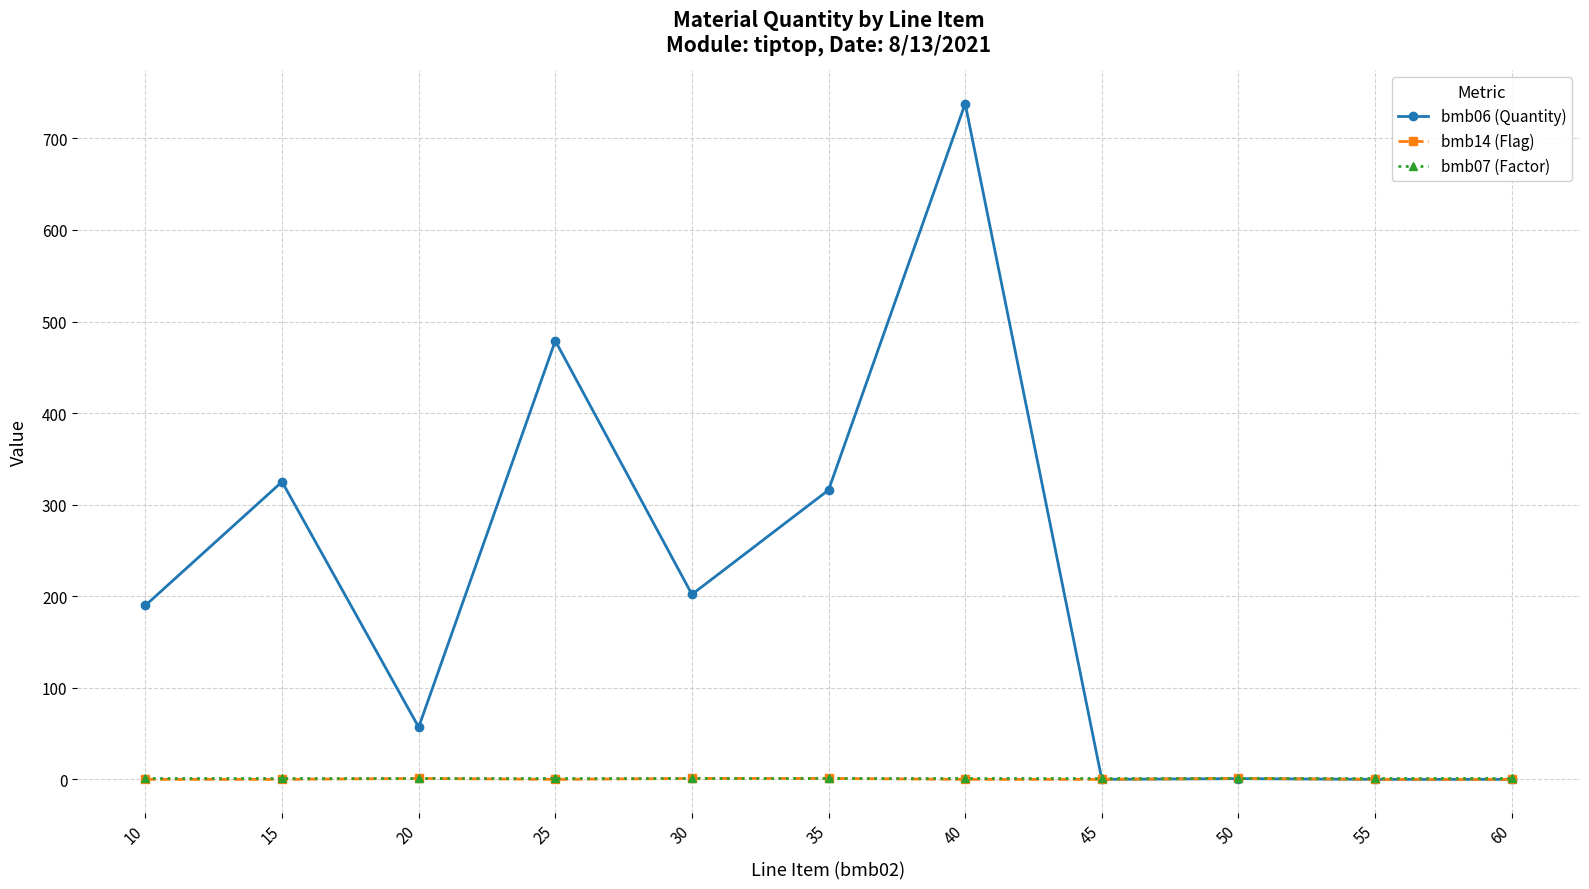

At which category is the sum across all series the highest?

40